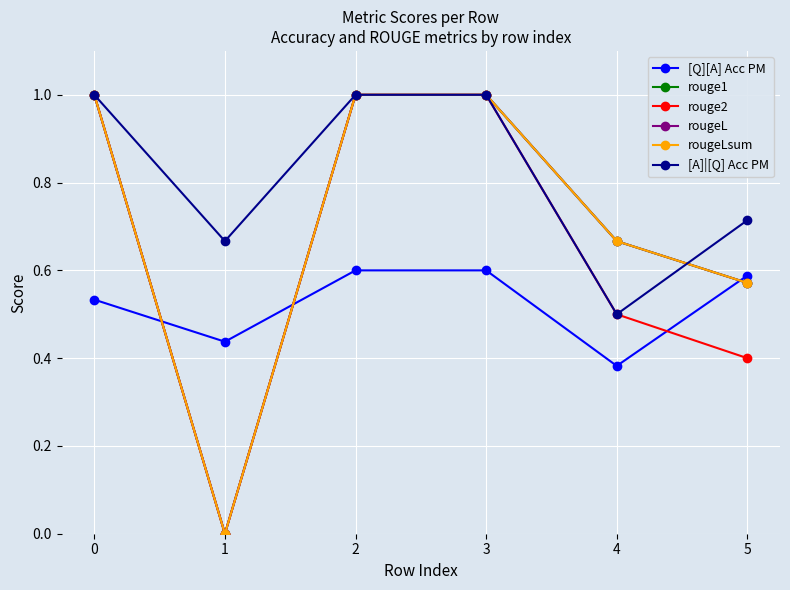

Is this an area chart (filled region under the line)?

No